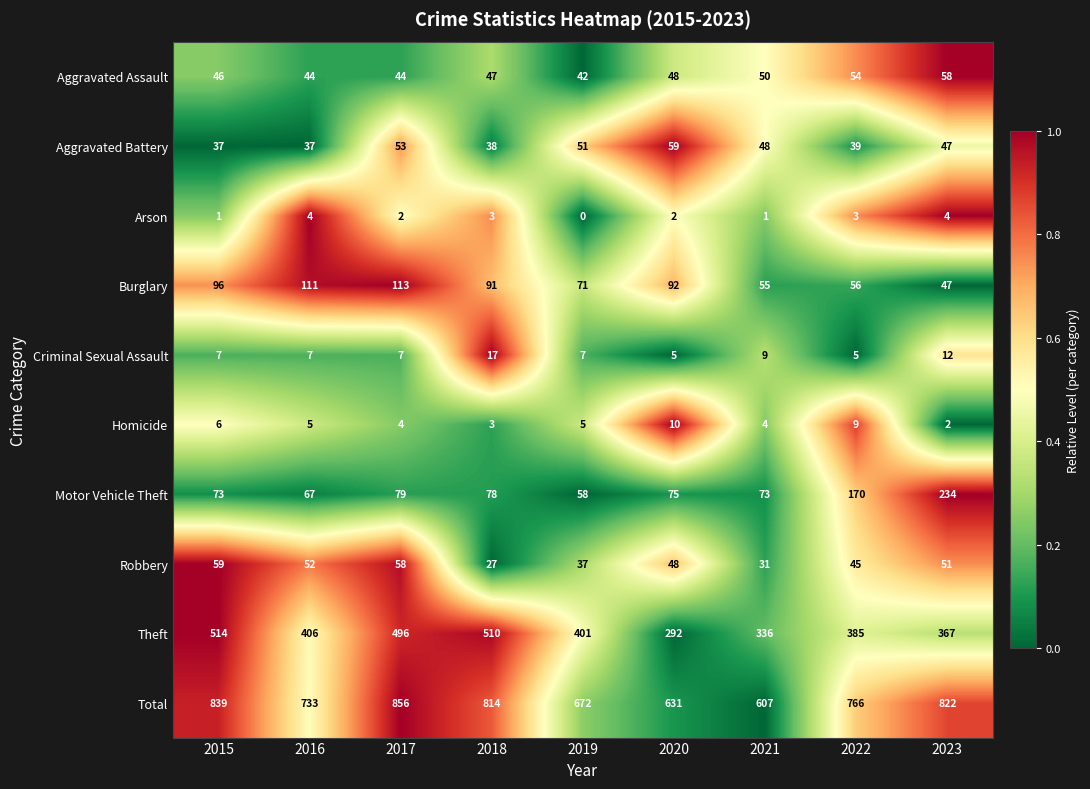

What is the difference between the highest and lowest values at 2015?

838